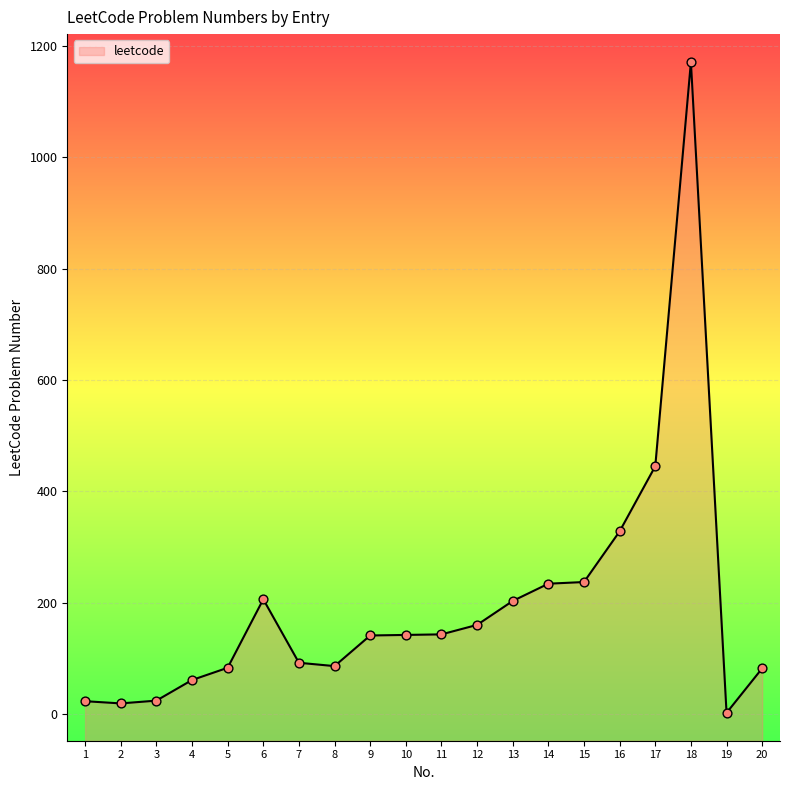

What is the change in value from 17 to 20?

-363